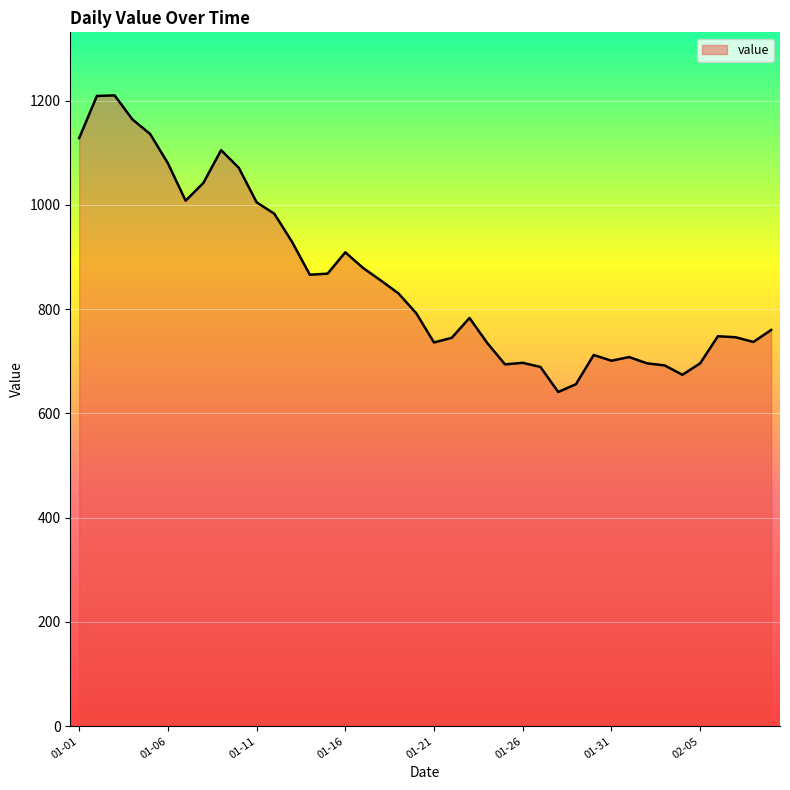

Does the chart display data point markers on the line(s)?

No